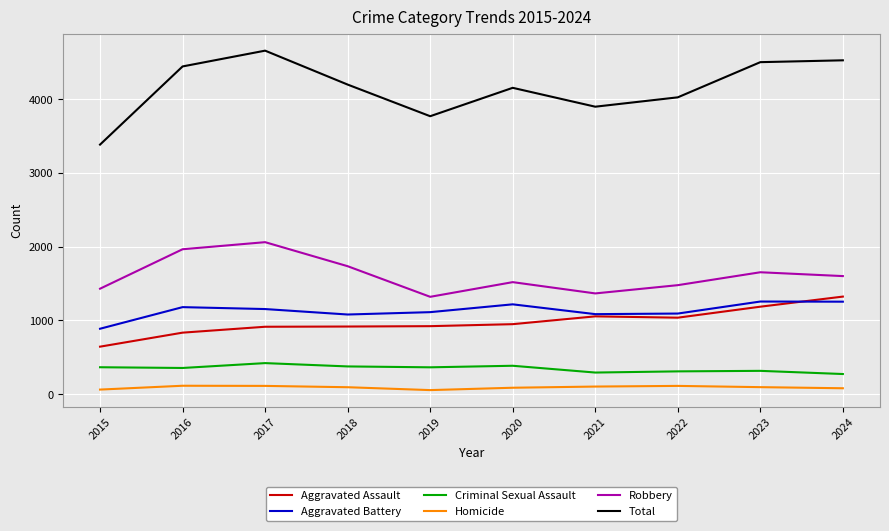

True or false: Aggravated Battery has a value of 1682 at 2016.

False